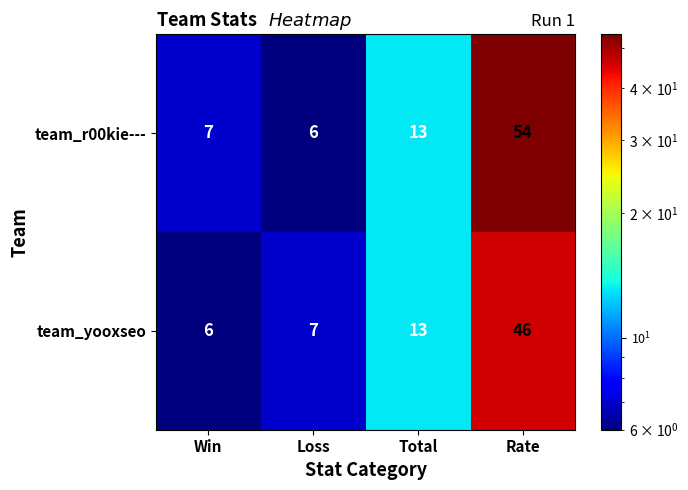

What is the difference between the second highest and minimum values in the team_r00kie--- series?

7